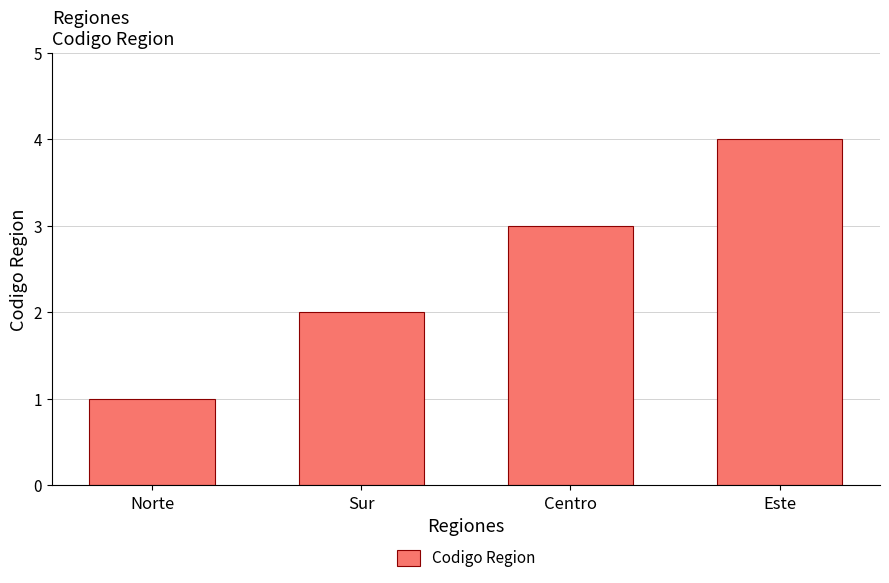

The chart shows a value of 2 at Centro. True or false?

False